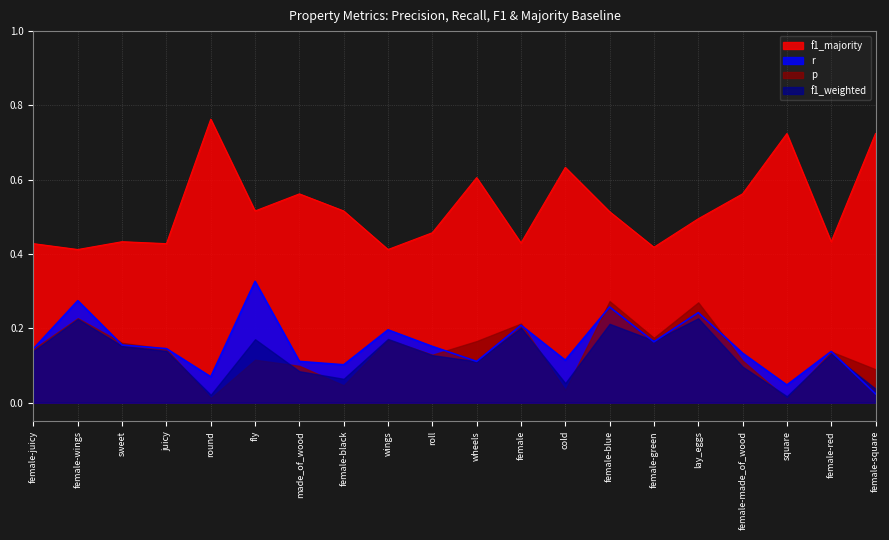

What position from the right is cold?

8